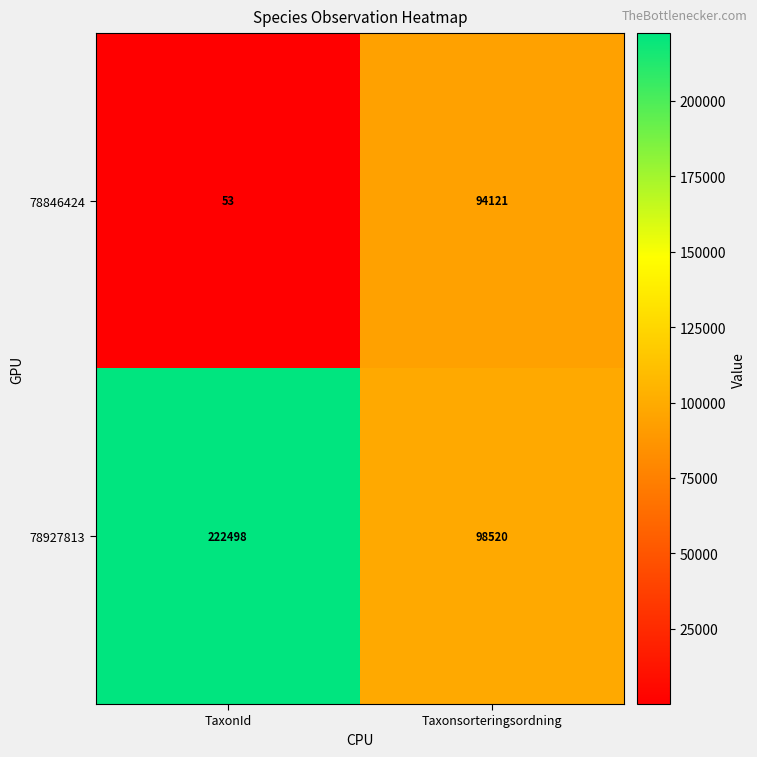

The 78846424 series shows 53 at TaxonId. True or false?

True